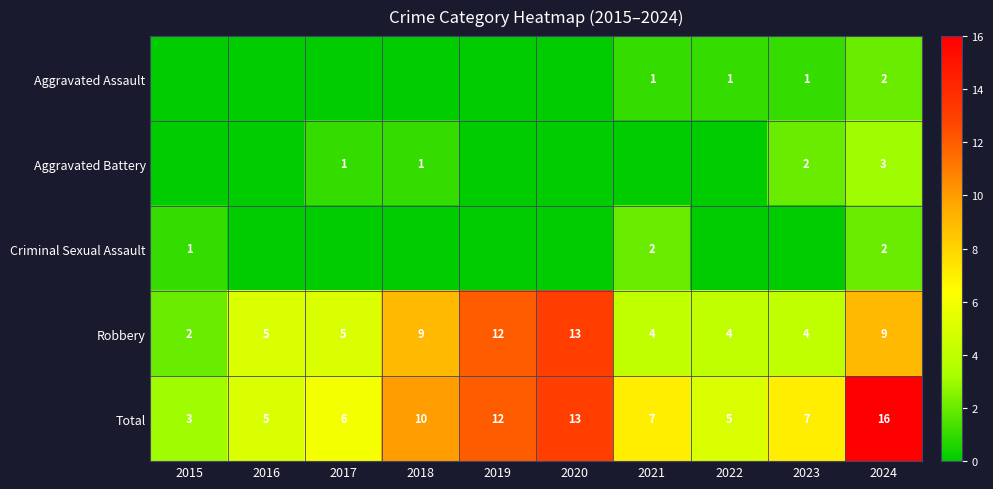

What is the difference between the second highest and second lowest values in the Robbery series?

8